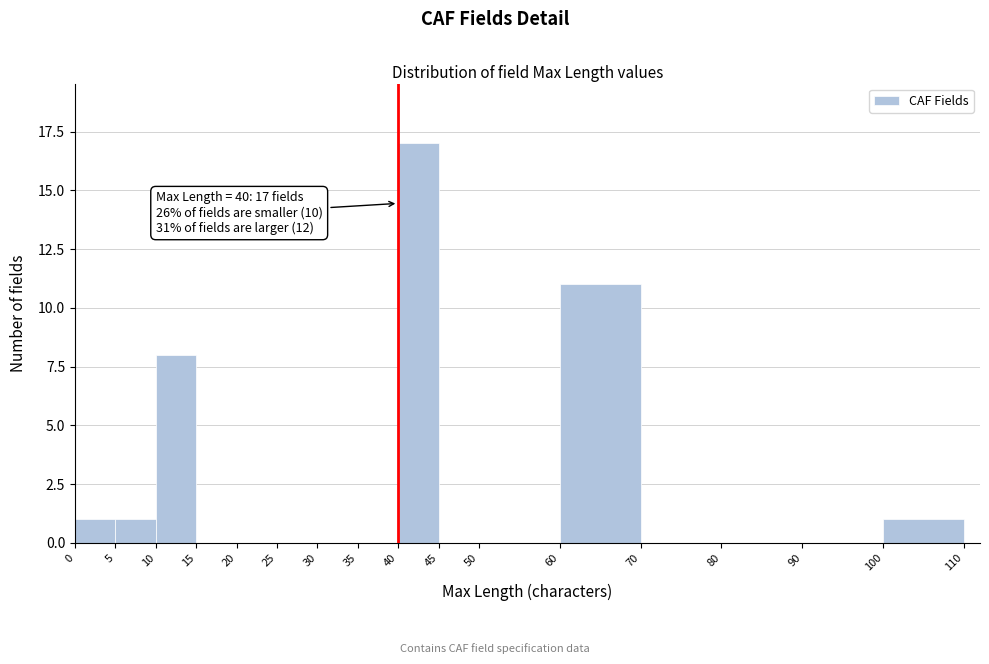

Which range on the x-axis has the tallest bar?

40 to 45